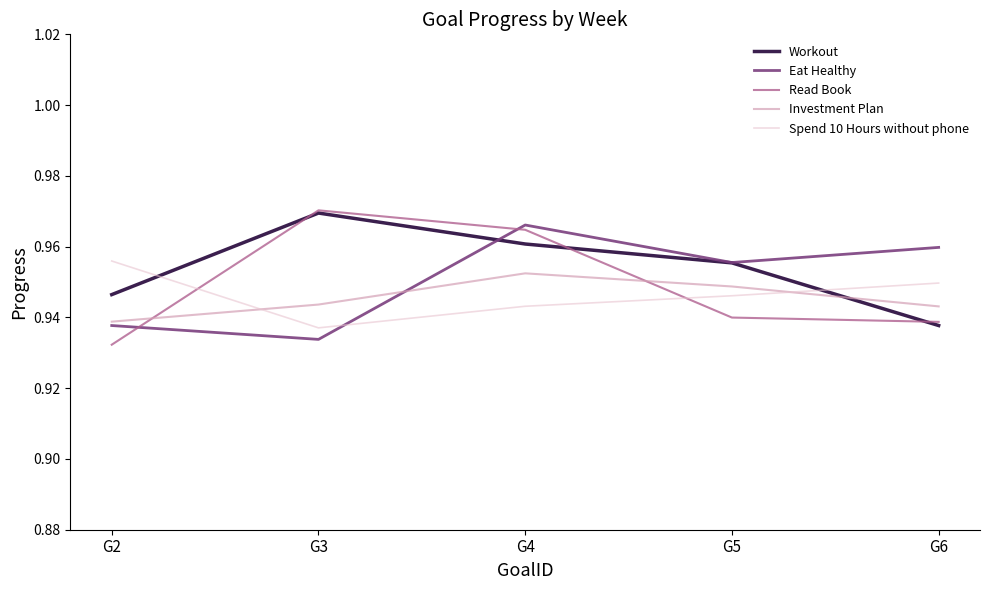

The Read Book series shows 1.6 at G6. True or false?

False